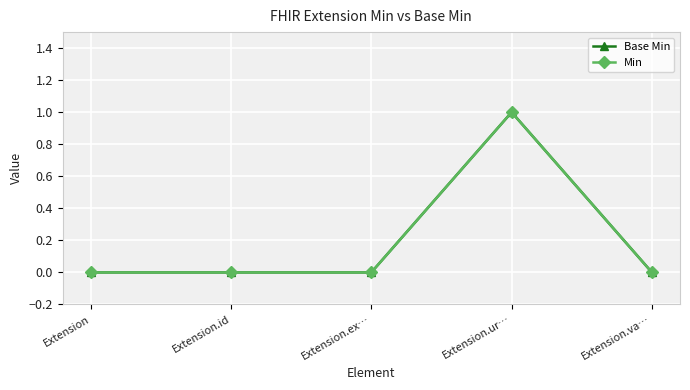

Reading right to left, extract all data points from this chart.

Base Min: 0	1	0	0	0
Min: 0	1	0	0	0